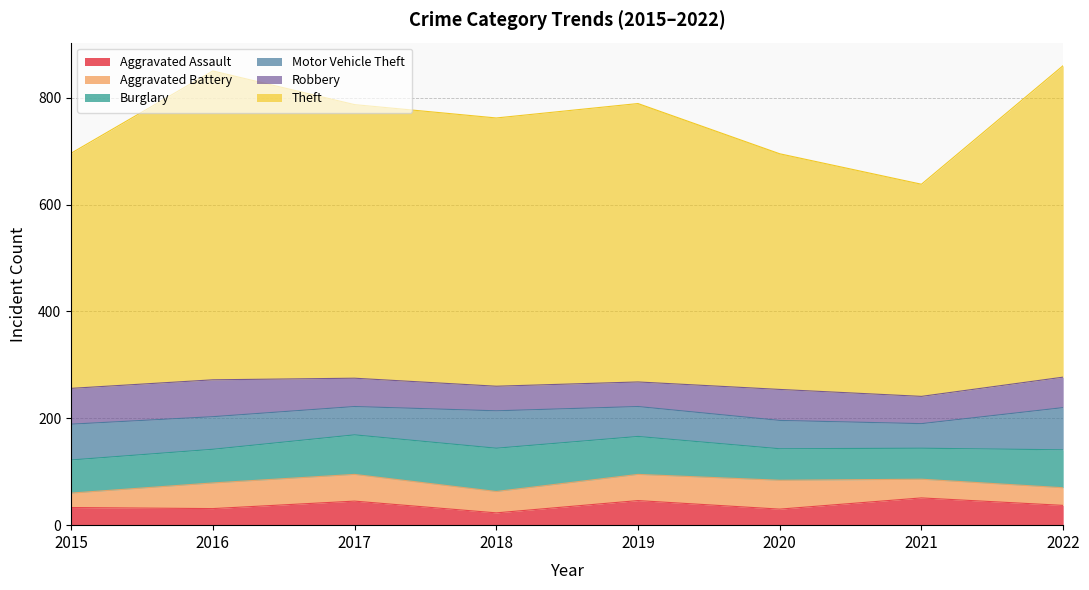

What is the sum of all Aggravated Battery values?

336